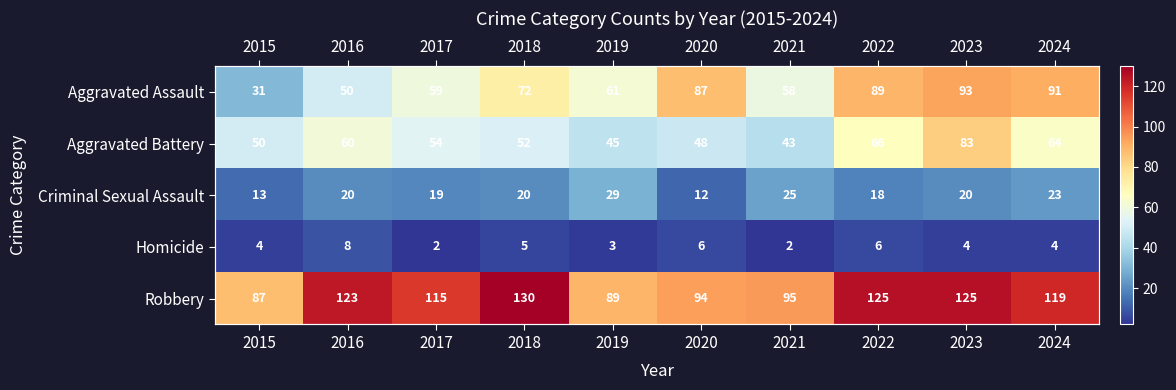

Rank the categories by Aggravated Assault value from highest to lowest.

2023, 2024, 2022, 2020, 2018, 2019, 2017, 2021, 2016, 2015